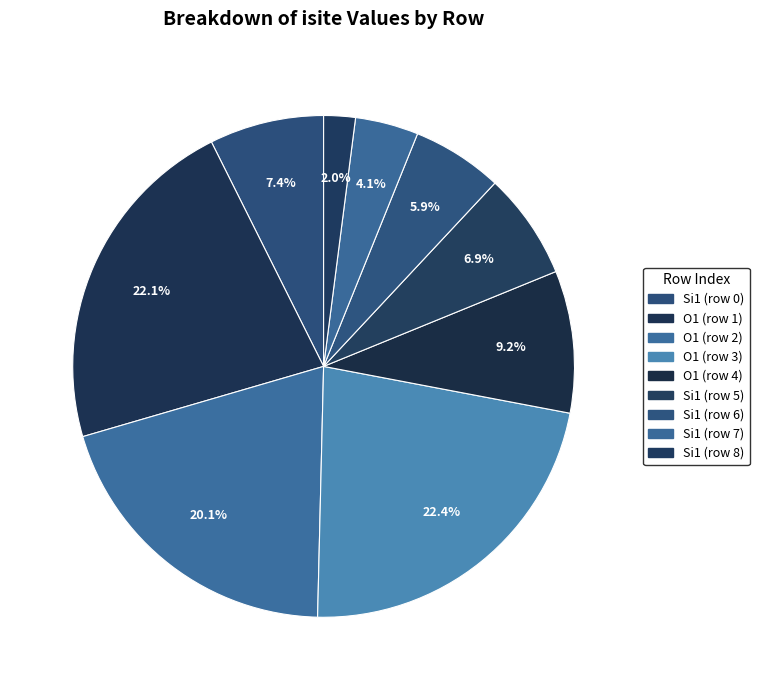

Is O1 (row 1) the majority of the pie?

No